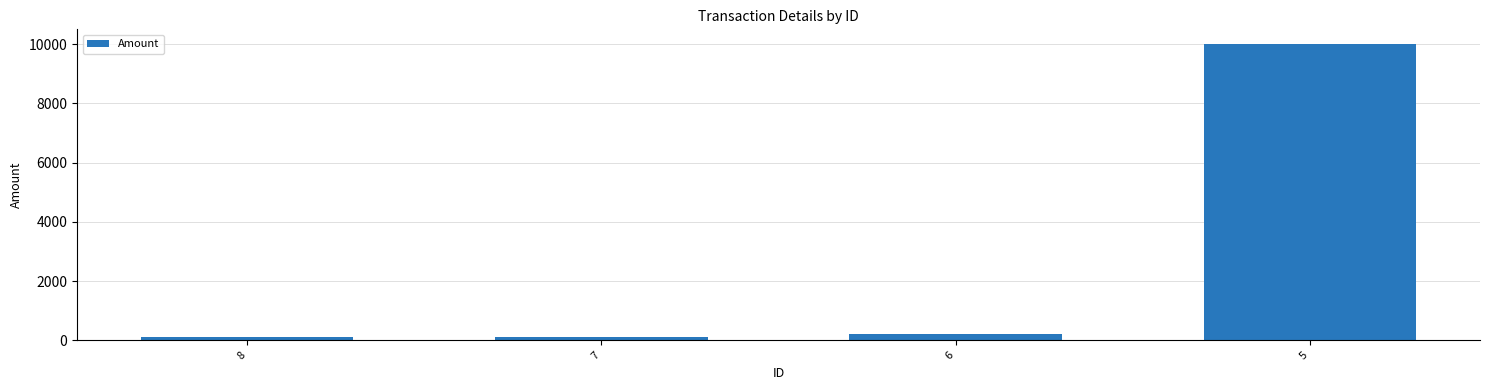

What is the difference between the values at 5 and 8?

9899.0